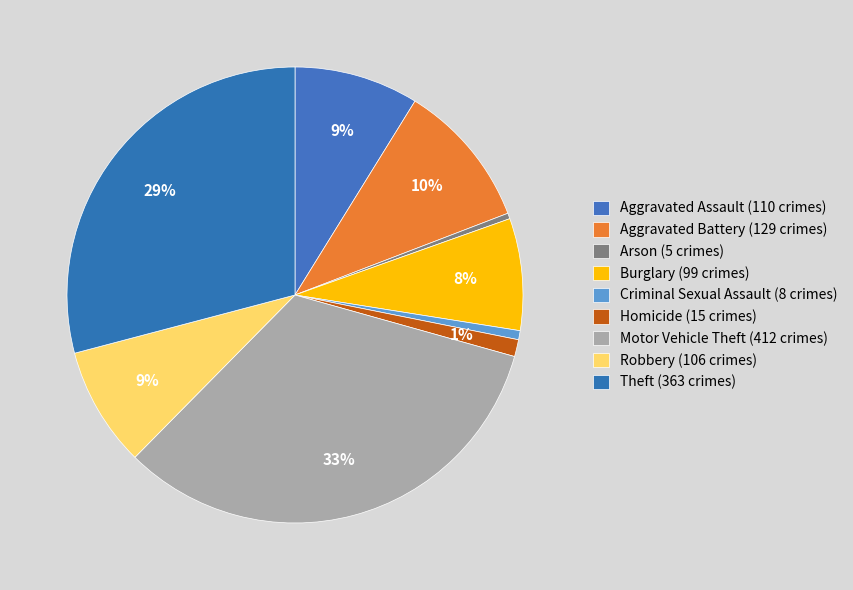

Is the sum of Motor Vehicle Theft and Homicide greater than half?

No